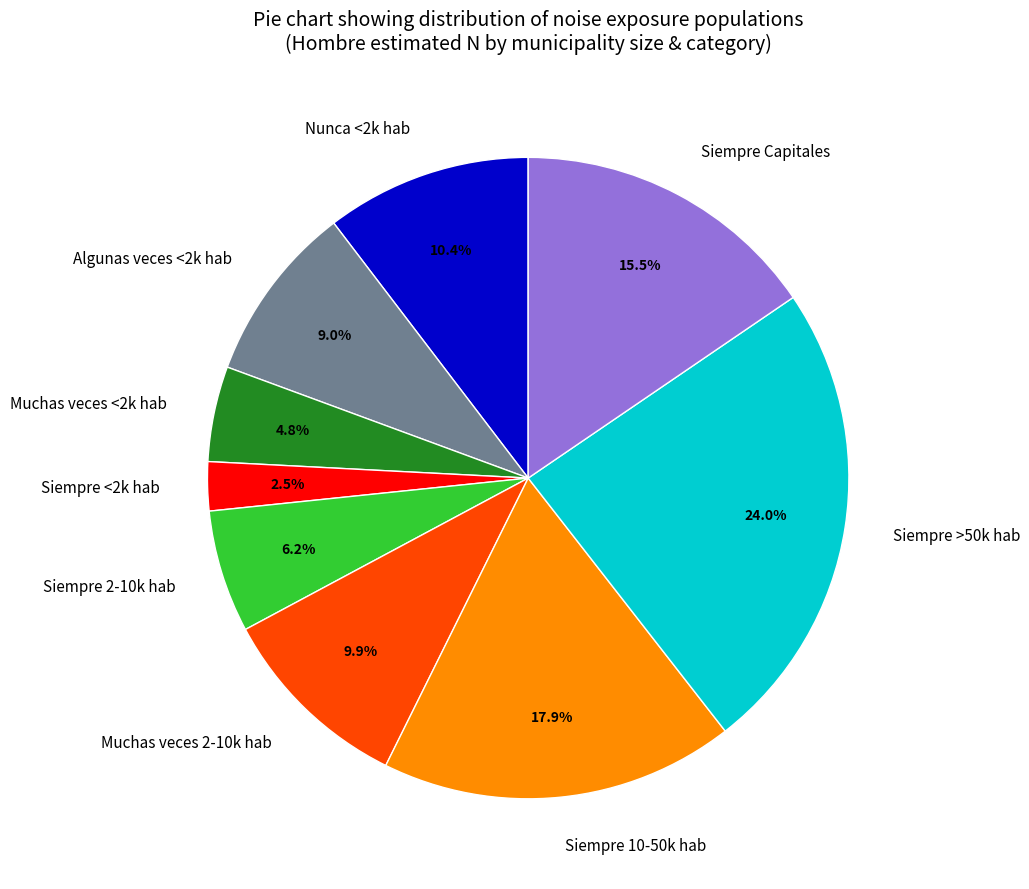

What is the smallest slice in the pie chart?

Siempre <2k hab